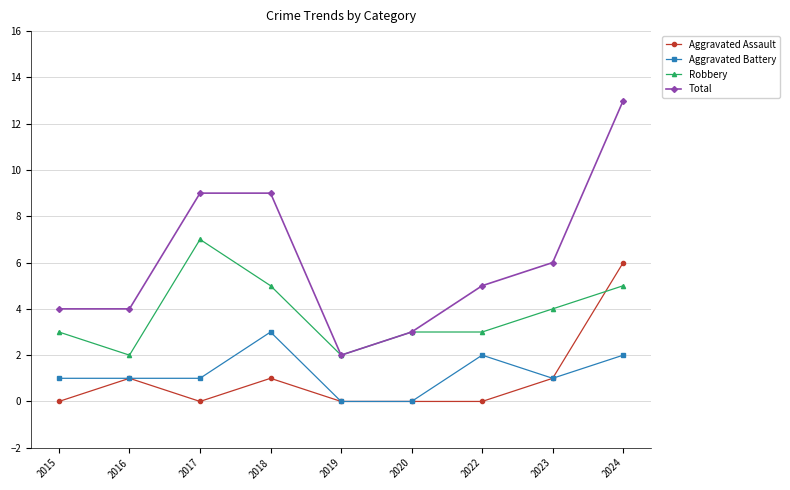

What is the total value across all series at 2019?

4